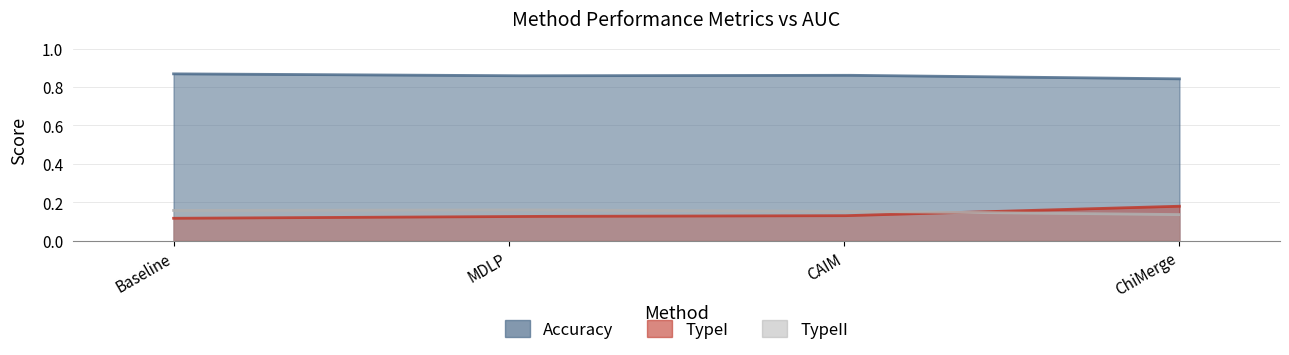

List the series in order of their peak value, lowest first.

TypeII, TypeI, Accuracy